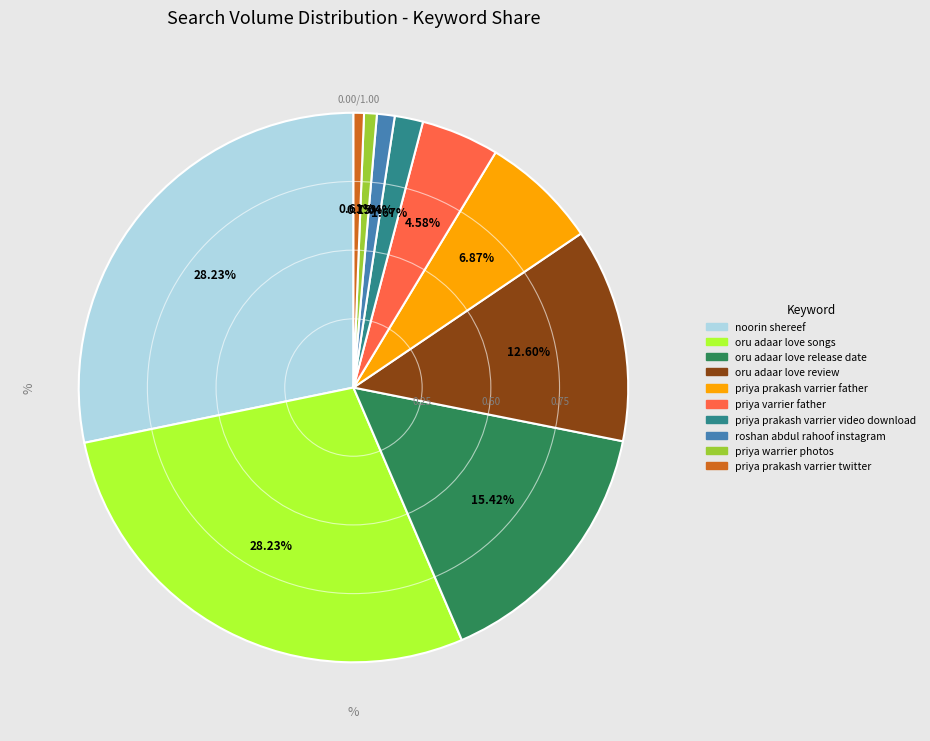

Does oru adaar love review represent more than half of the total?

No